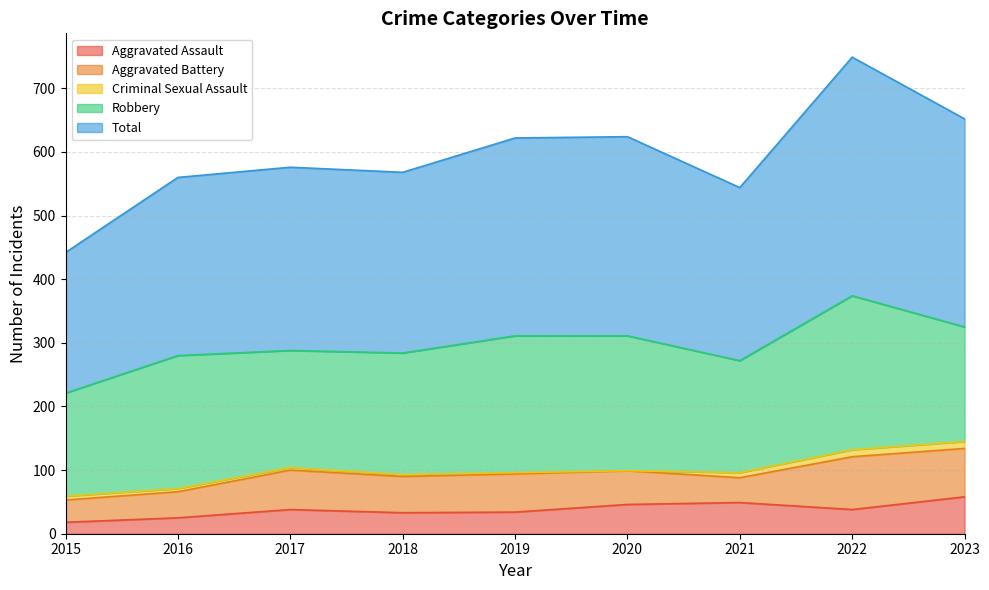

What is the difference between the Criminal Sexual Assault values at 2016 and 2019?

3